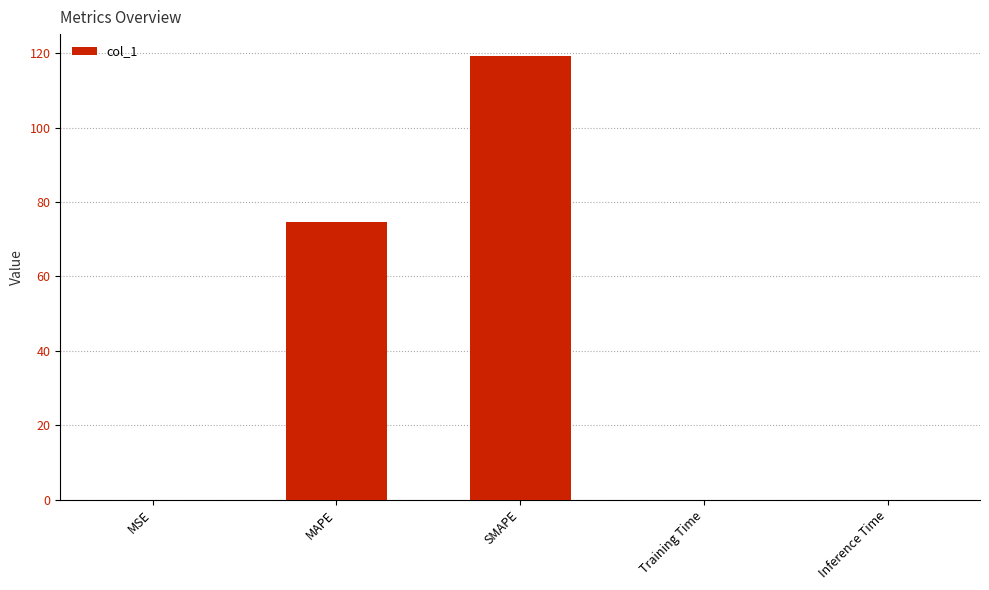

What is the maximum value shown in the chart?

119.2